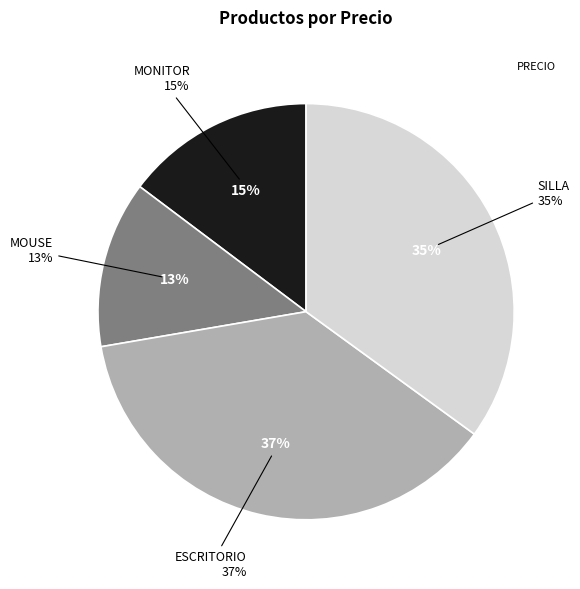

Combined, do ESCRITORIO and MOUSE account for over 50%?

Yes